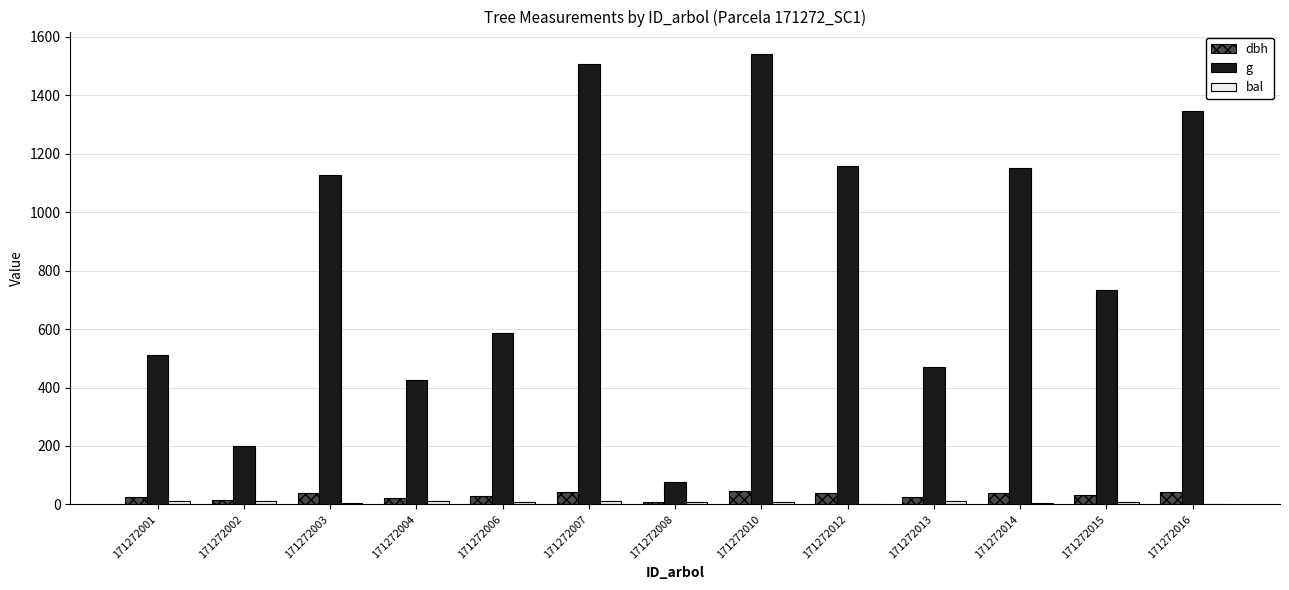

Which label corresponds to the largest value in the chart?

171272010